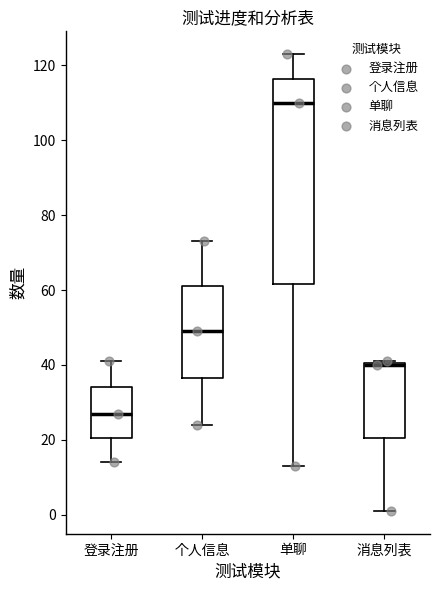

Comparing the boxes themselves (not the whiskers), which one is the tallest?

单聊